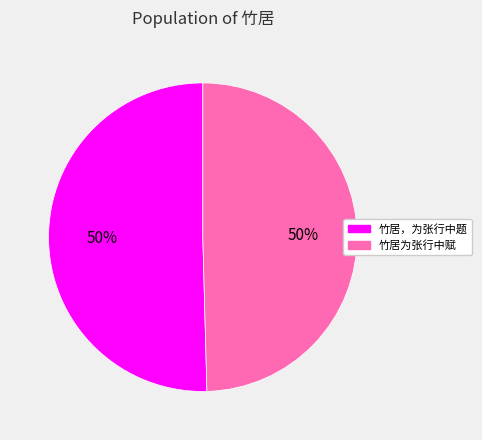

To the nearest percent, what is the combined percentage of 竹居为张行中赋 and 竹居，为张行中题?

100%